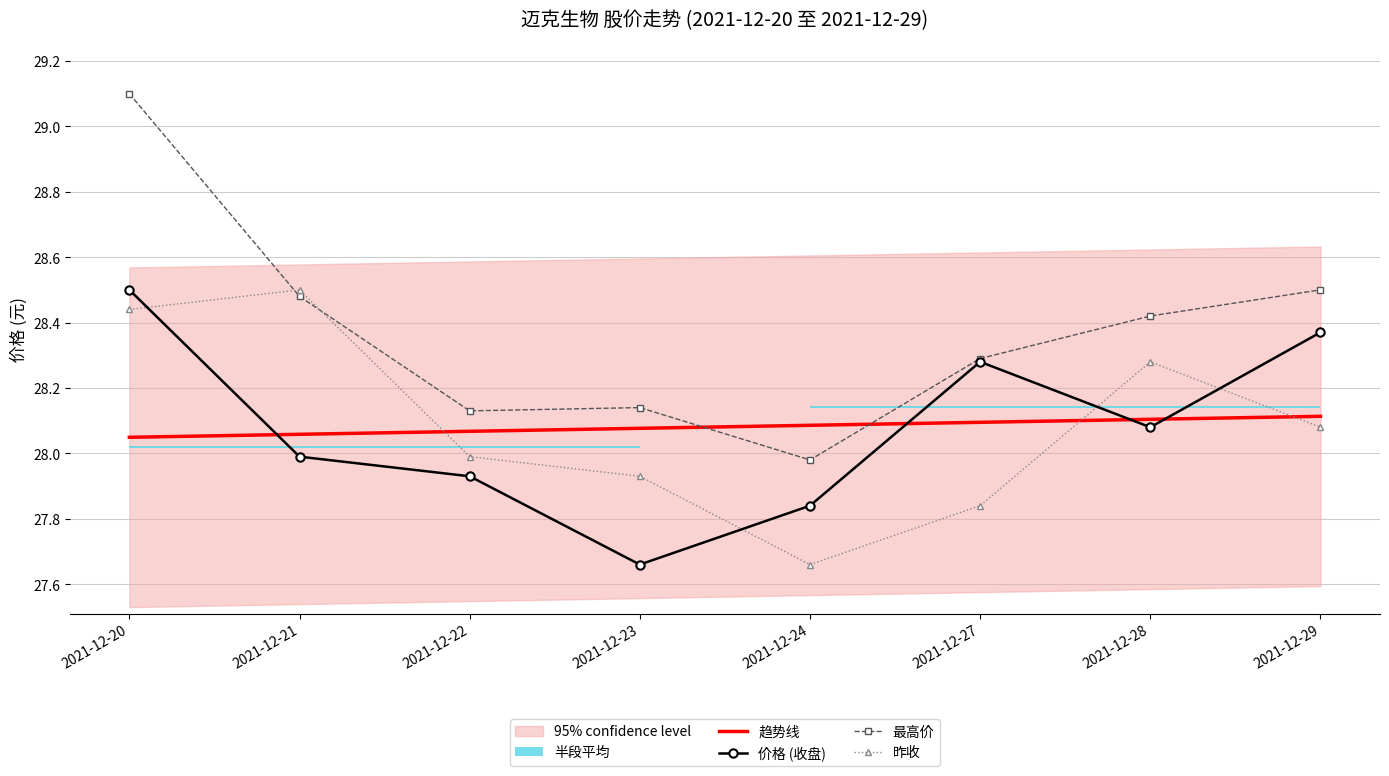

Reading left to right, what are all the values shown in this chart?

趋势线: 28.0	28.1	28.1	28.1	28.1	28.1	28.1	28.1
价格 (收盘): 28.5	28.0	27.9	27.7	27.8	28.3	28.1	28.4
最高价: 29.1	28.5	28.1	28.1	28.0	28.3	28.4	28.5
昨收: 28.4	28.5	28.0	27.9	27.7	27.8	28.3	28.1